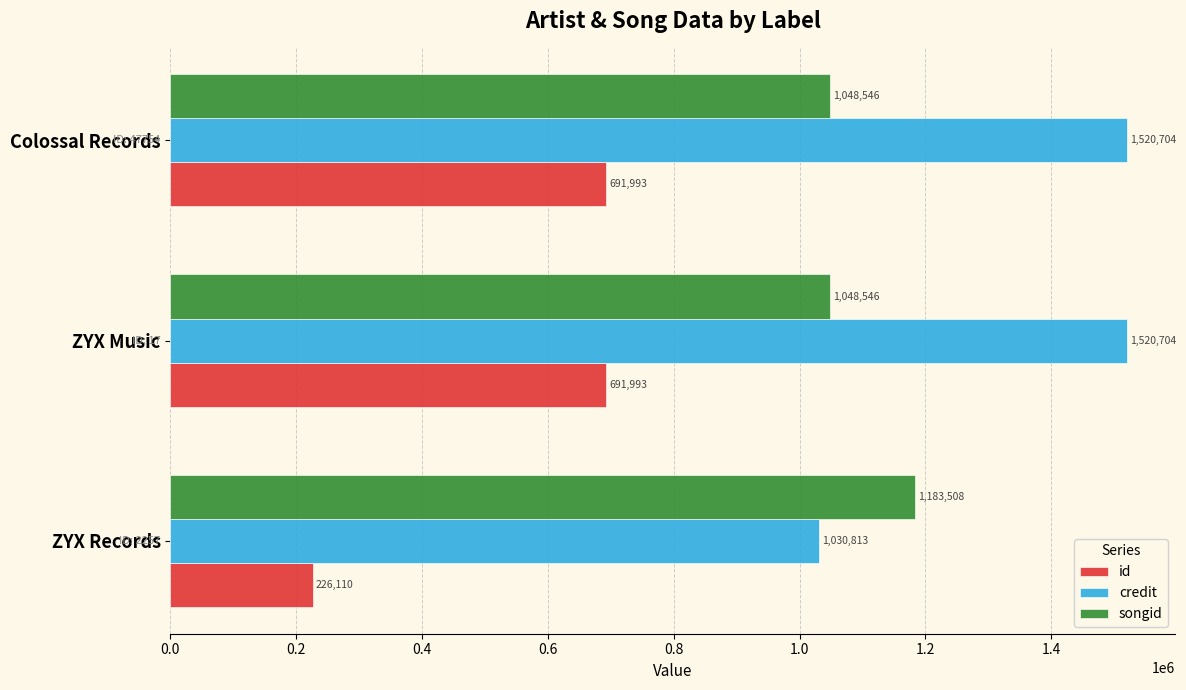

The id series shows 991174 at ZYX Music. True or false?

False